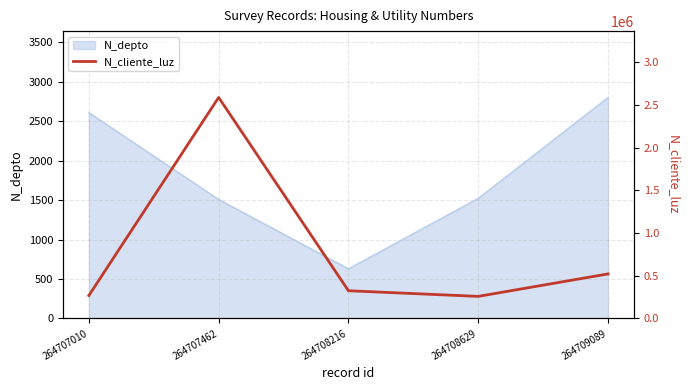

The value at 264708629 is 118729. True or false?

False